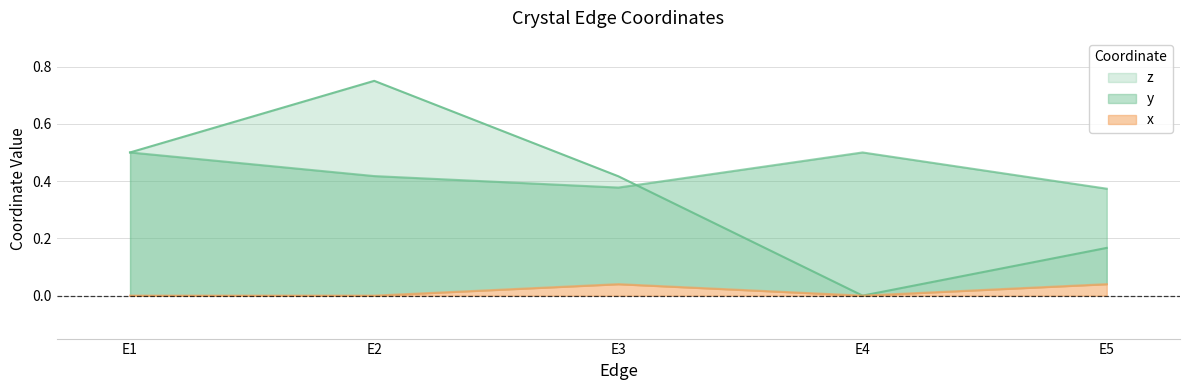

Is it true that z equals -0.5 at E4?

False